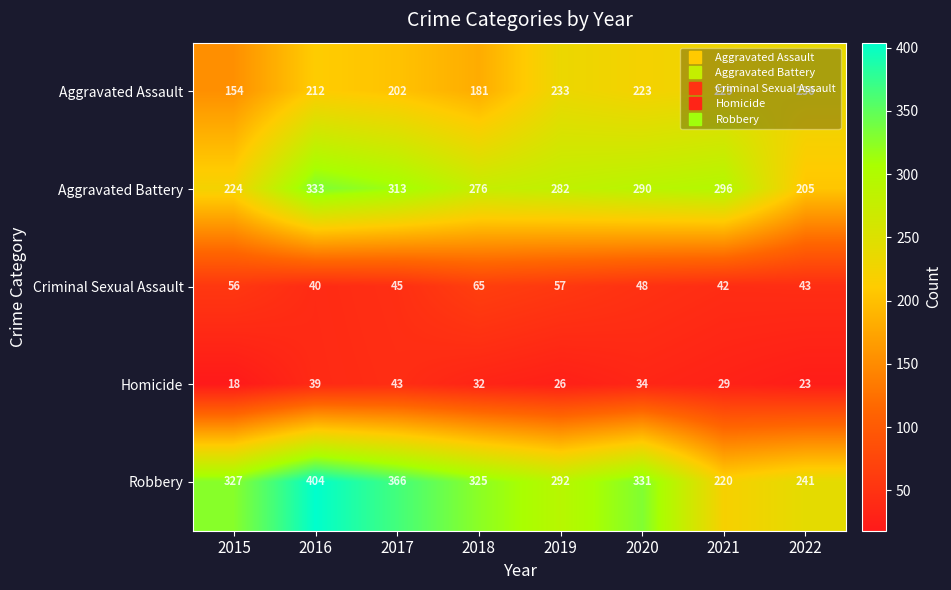

Rank the series at 2016 from highest to lowest value.

Robbery, Aggravated Battery, Aggravated Assault, Criminal Sexual Assault, Homicide